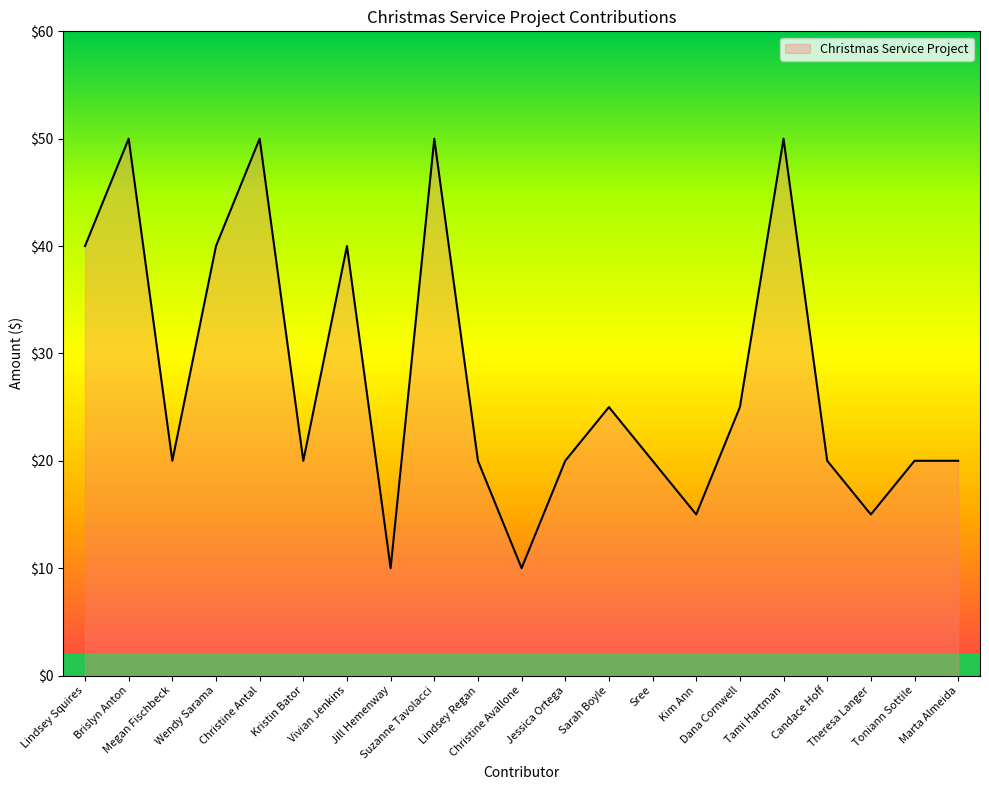

What is the difference between the maximum and minimum values?

40